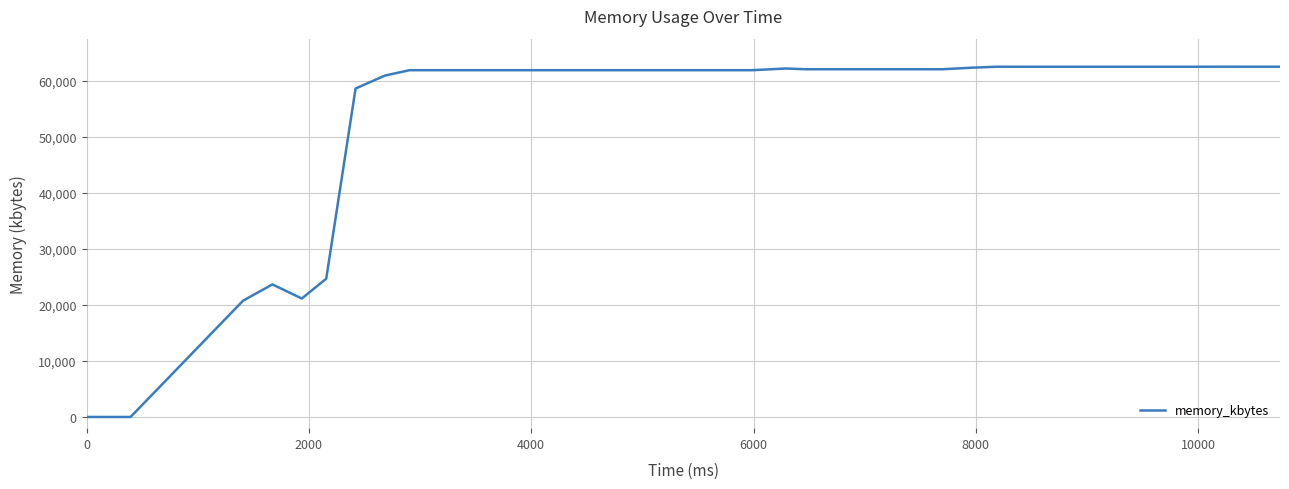

What is the difference between the maximum and minimum values?

62548